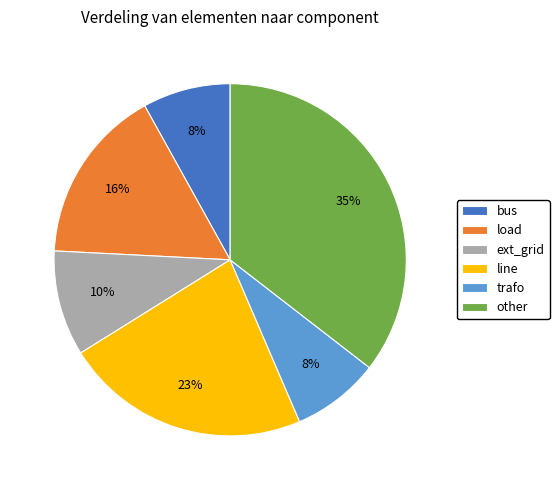

What is the largest slice in the pie chart?

other